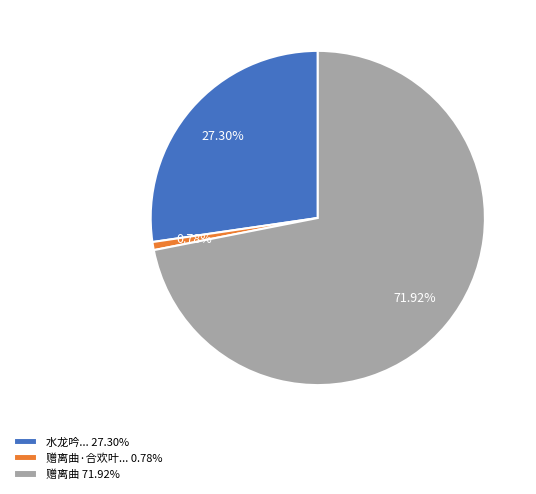

Rank the categories by value from highest to lowest.

赠离曲 71.92%, 水龙吟... 27.30%, 赠离曲·合欢叶... 0.78%